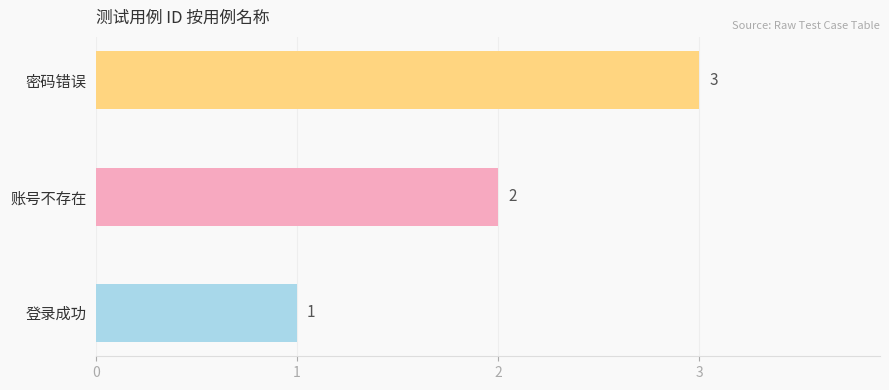

Is it true that the value at 密码错误 is 5?

False